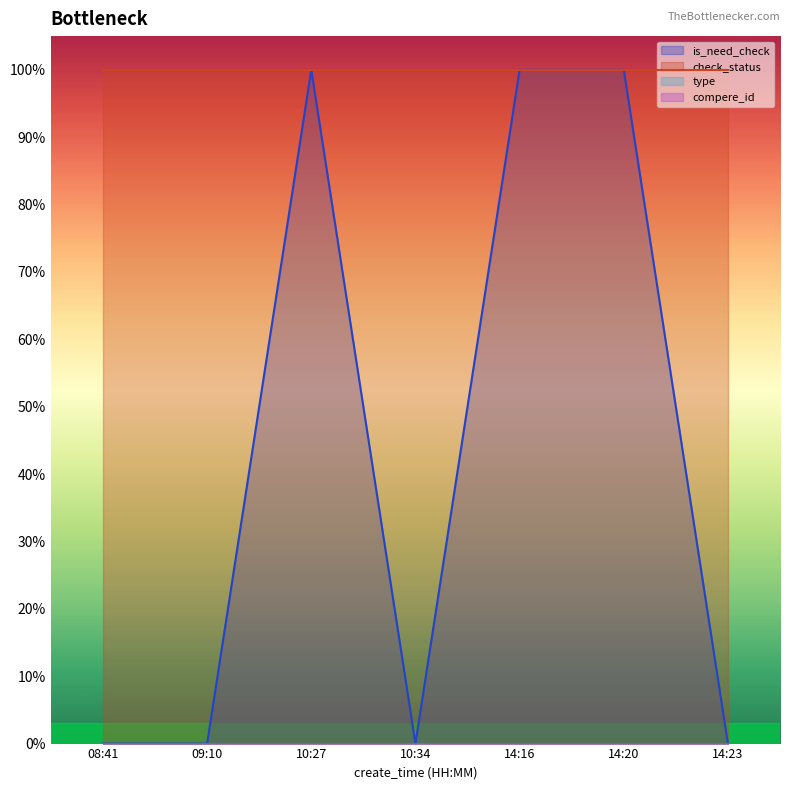

At 14:20, list the series in order from largest to smallest.

is_need_check, check_status, type, compere_id